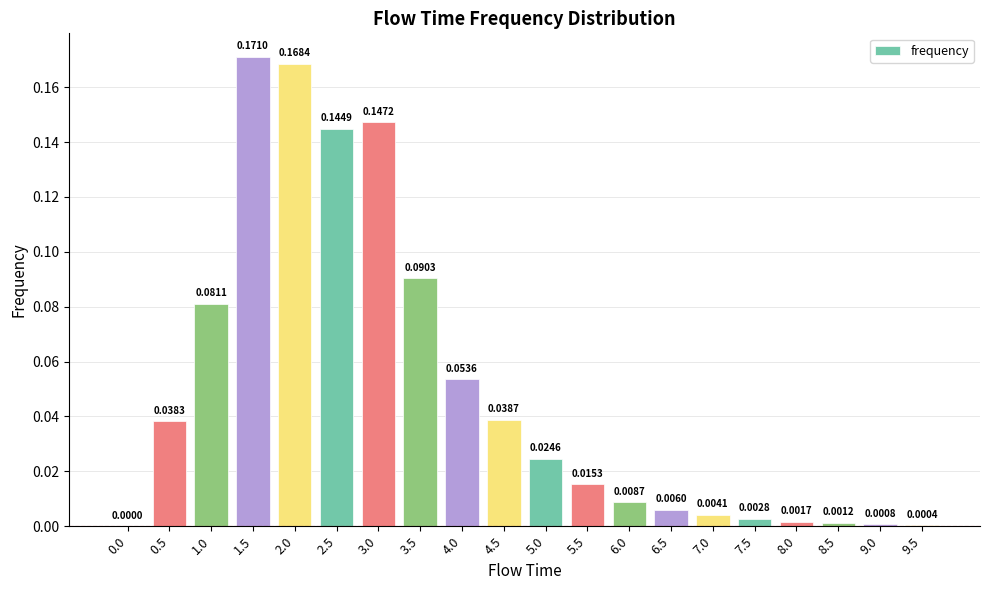

What is the sum of all values?

1.0